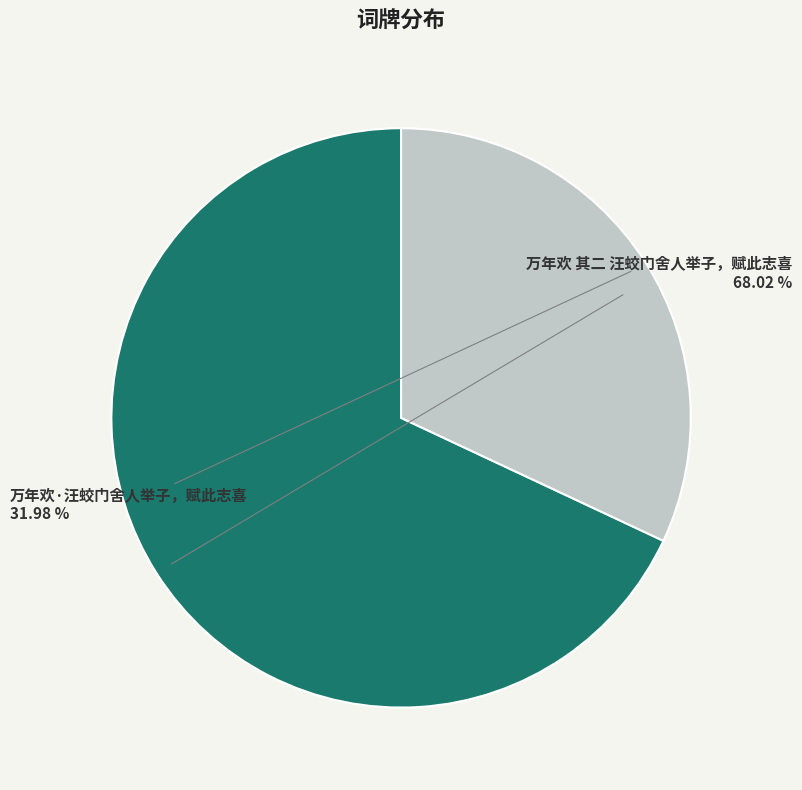

Rank the categories by value from highest to lowest.

万年欢 其二 汪蛟门舍人举子，赋此志喜, 万年欢·汪蛟门舍人举子，赋此志喜